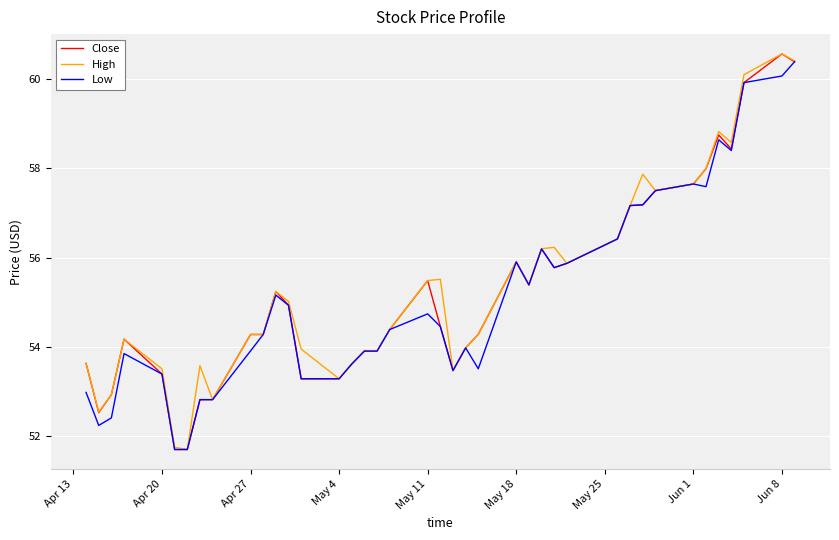

What is the maximum value shown in the chart?

60.6